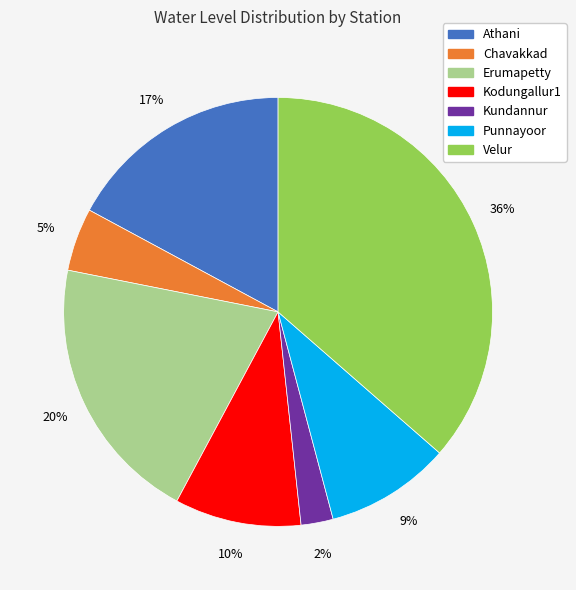

Combined, do Punnayoor and Kodungallur1 account for over 50%?

No